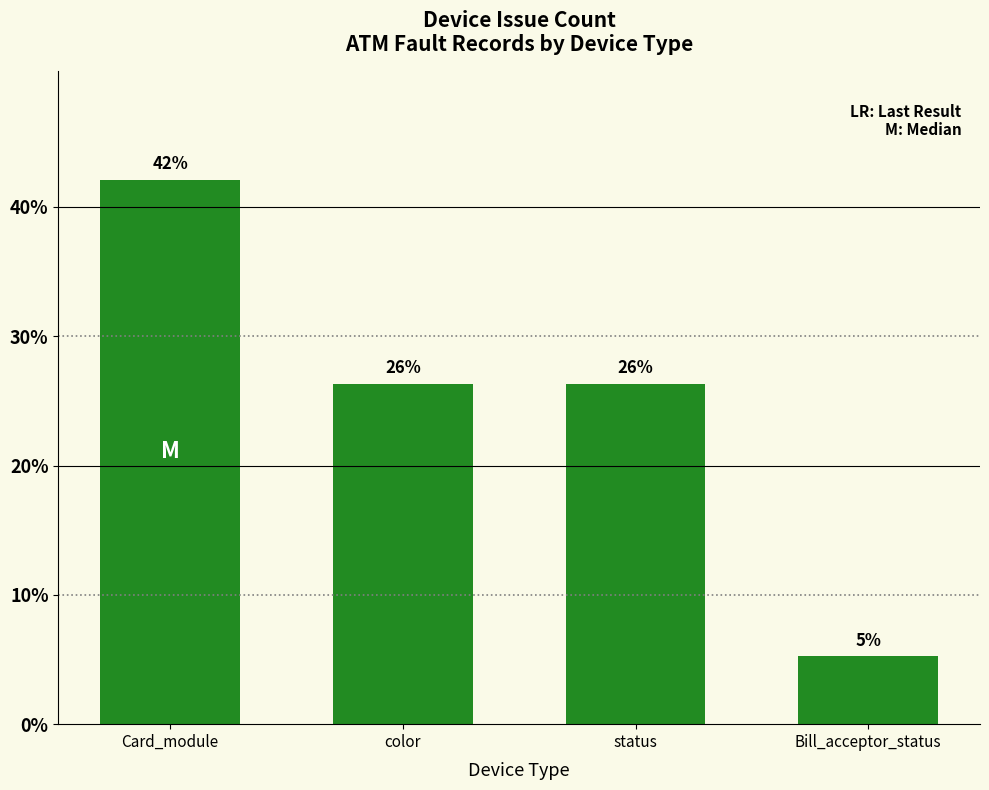

How many bars are there in total?

4